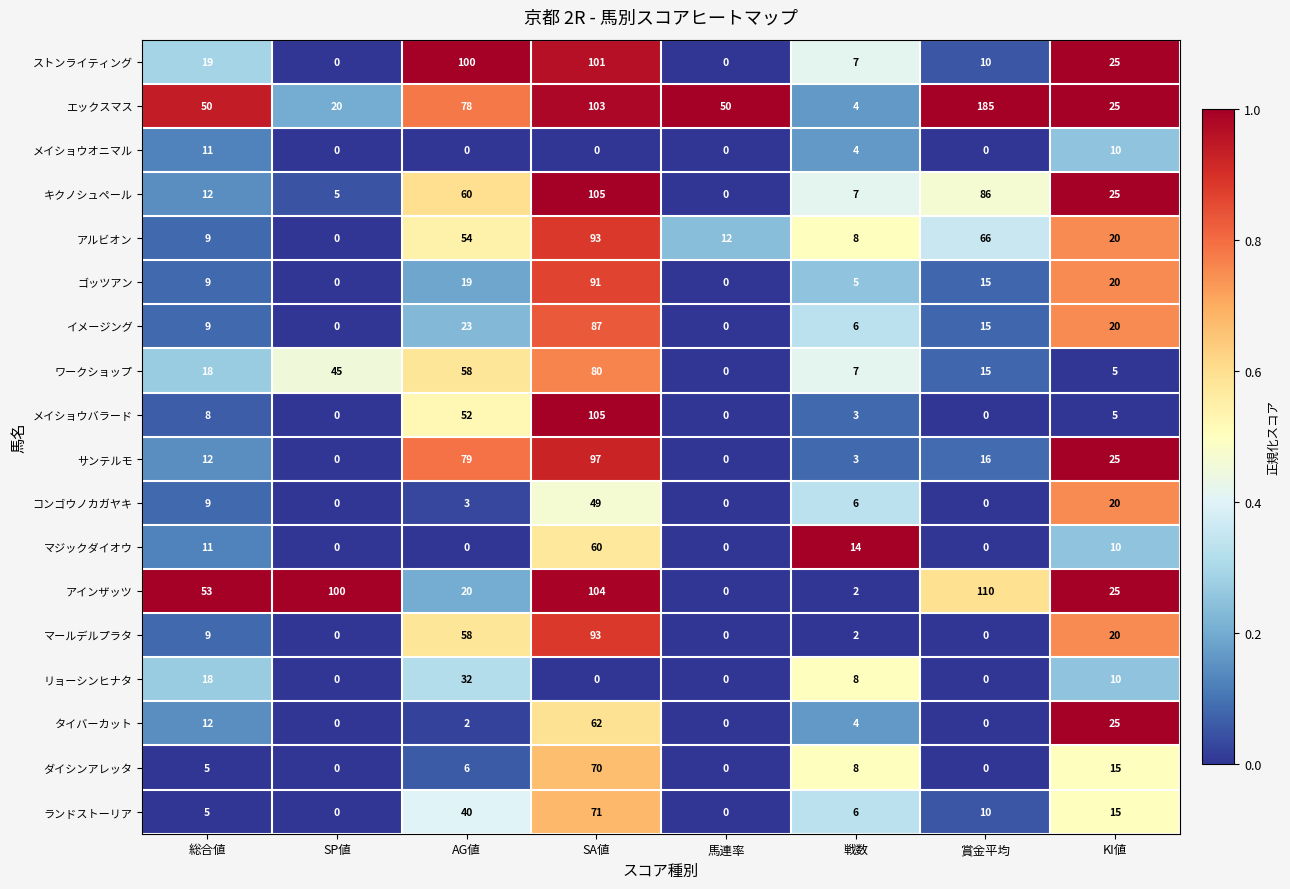

What is the greatest value displayed?

185